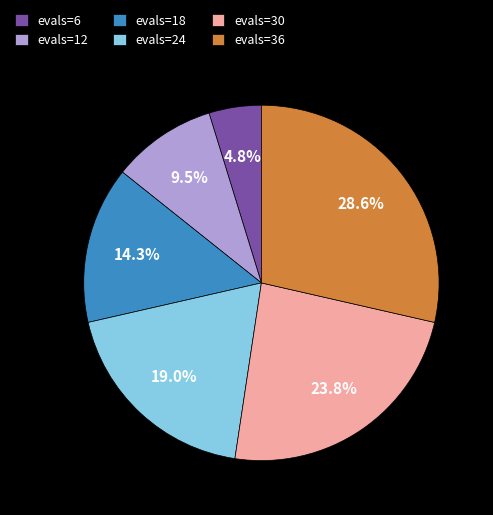

Do evals=6 and evals=30 together represent more than half of the pie?

No